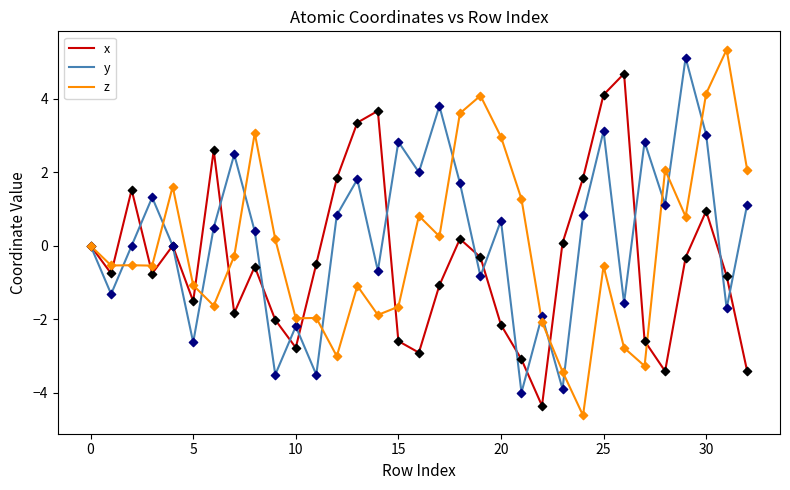

What is the highest value of the x series?

4.7